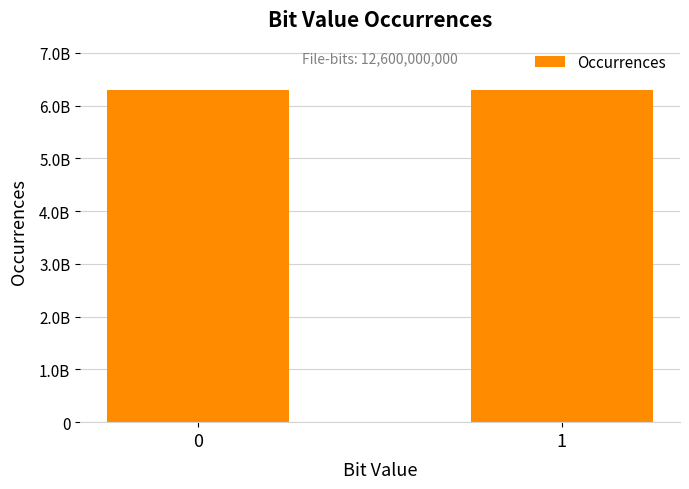

What is the difference between the maximum and minimum values?

115714